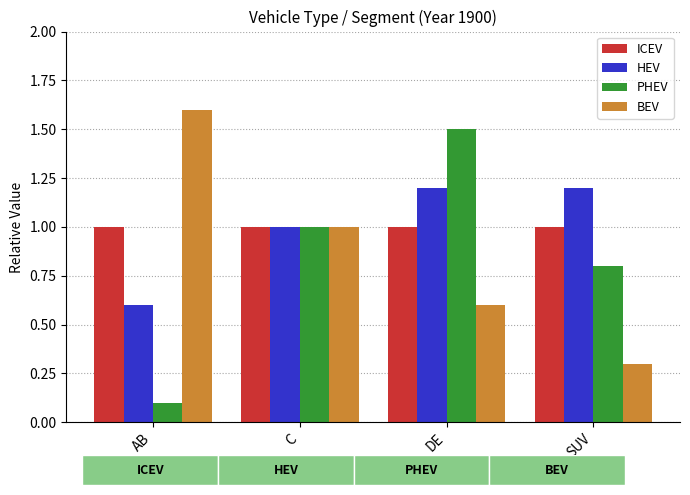

What is the difference between the PHEV values at SUV and DE?

0.7